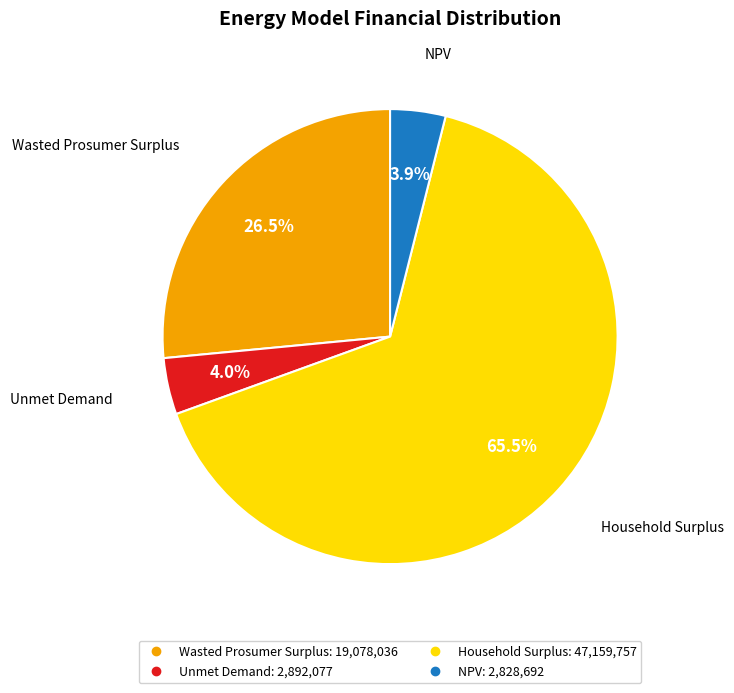

Which slice is the largest?

Household Surplus